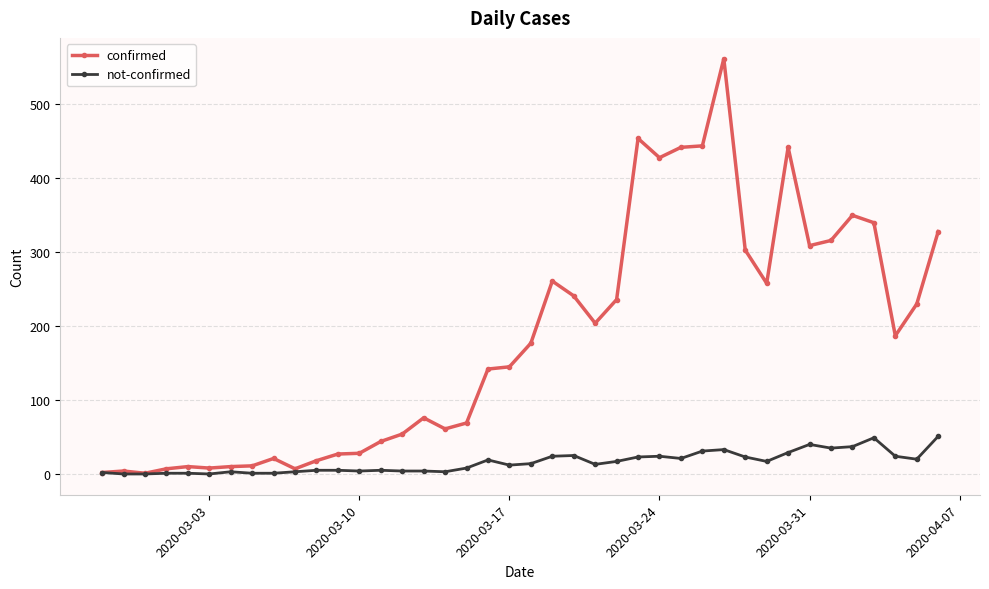

At how many categories does at least one series exceed 419?

6